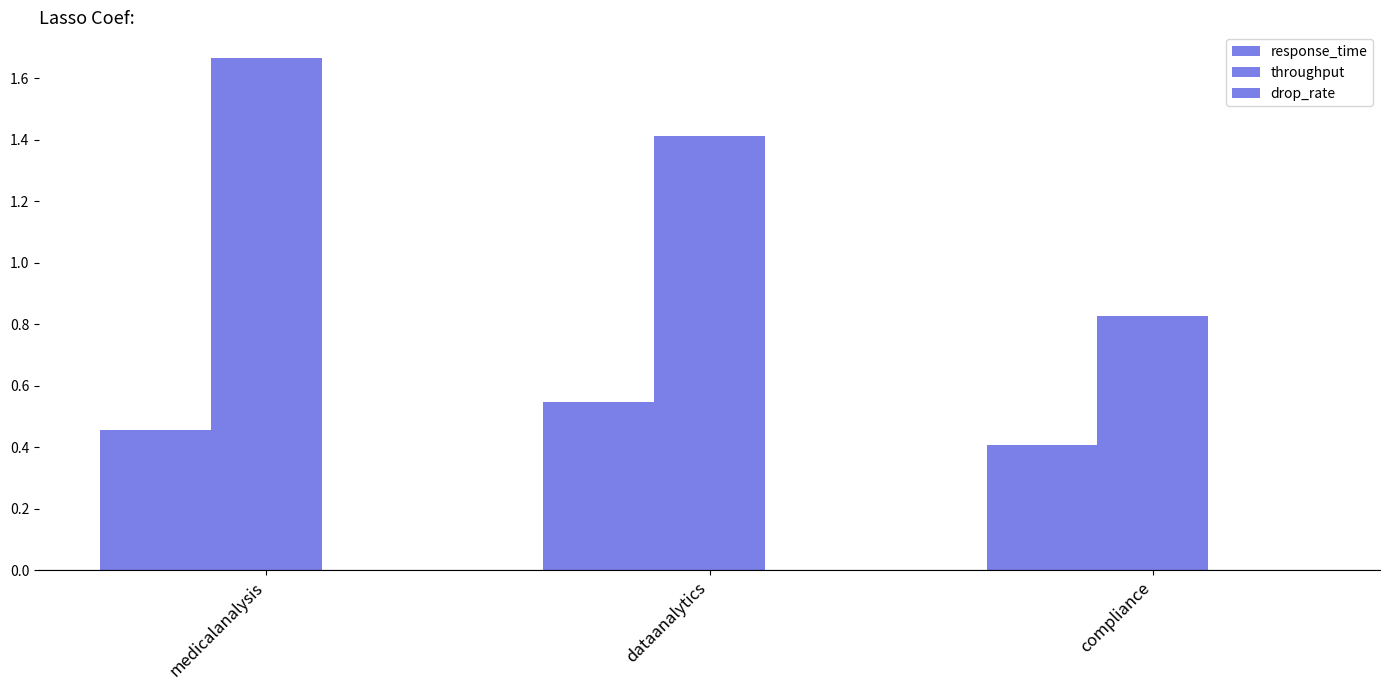

How many values in the throughput series are below 1?

1